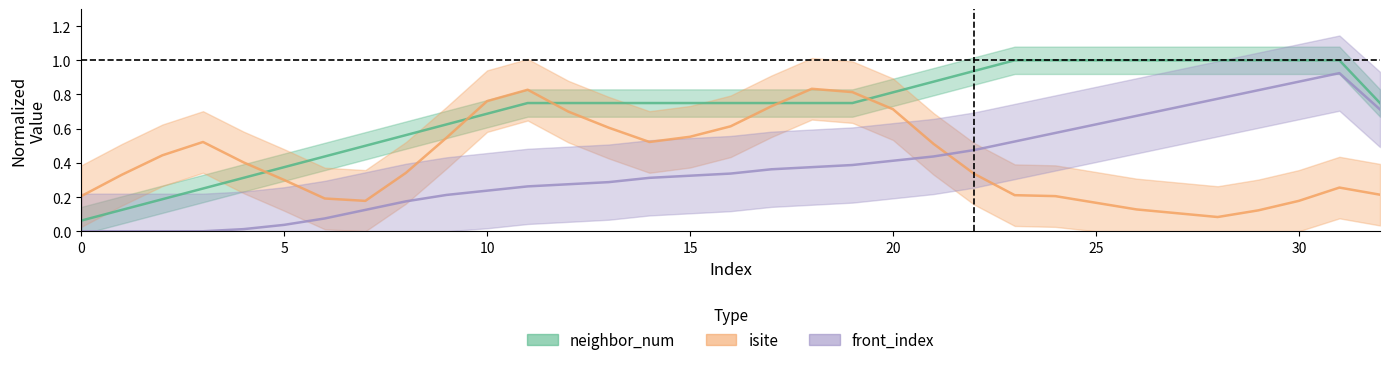

Does the chart display data point markers on the line(s)?

No